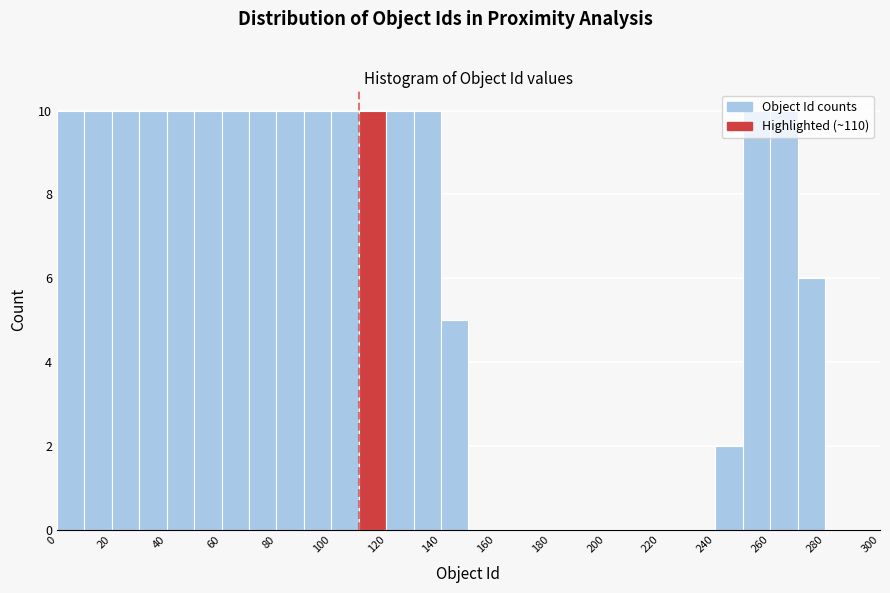

Reading left to right, list every bar in this chart as the range it spans on the x-axis followed by its height. The values are not printed on the chart, so give them approximately, as read against the axis.

0 to 10: 10
10 to 20: 10
20 to 30: 10
30 to 40: 10
40 to 50: 10
50 to 60: 10
60 to 70: 10
70 to 80: 10
80 to 90: 10
90 to 100: 10
100 to 110: 10
110 to 120: 10
120 to 130: 10
130 to 140: 10
140 to 150: 5
150 to 160: 0
160 to 170: 0
170 to 180: 0
180 to 190: 0
190 to 200: 0
200 to 210: 0
210 to 220: 0
220 to 230: 0
230 to 240: 0
240 to 250: 2
250 to 260: 10
260 to 270: 10
270 to 280: 6
280 to 290: 0
290 to 300: 0